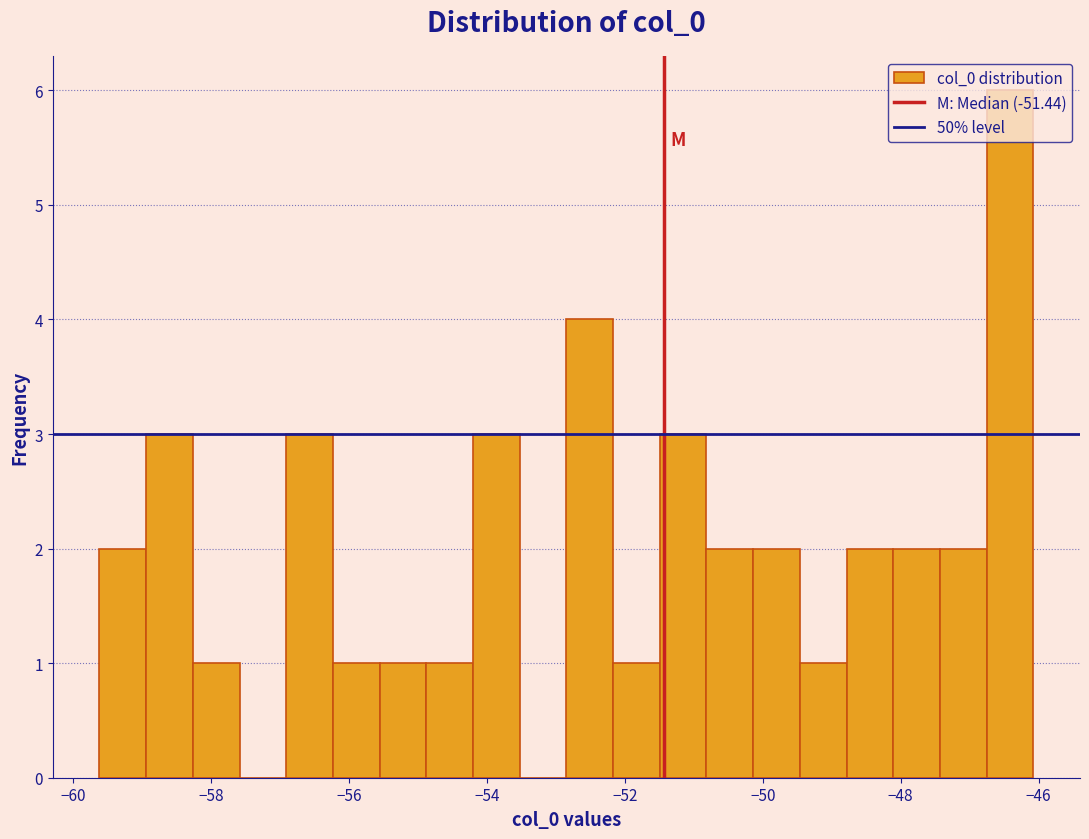

Around what value on the x-axis is the tallest bar? Give the approximate position of its centre, as read against the axis.

-46.4